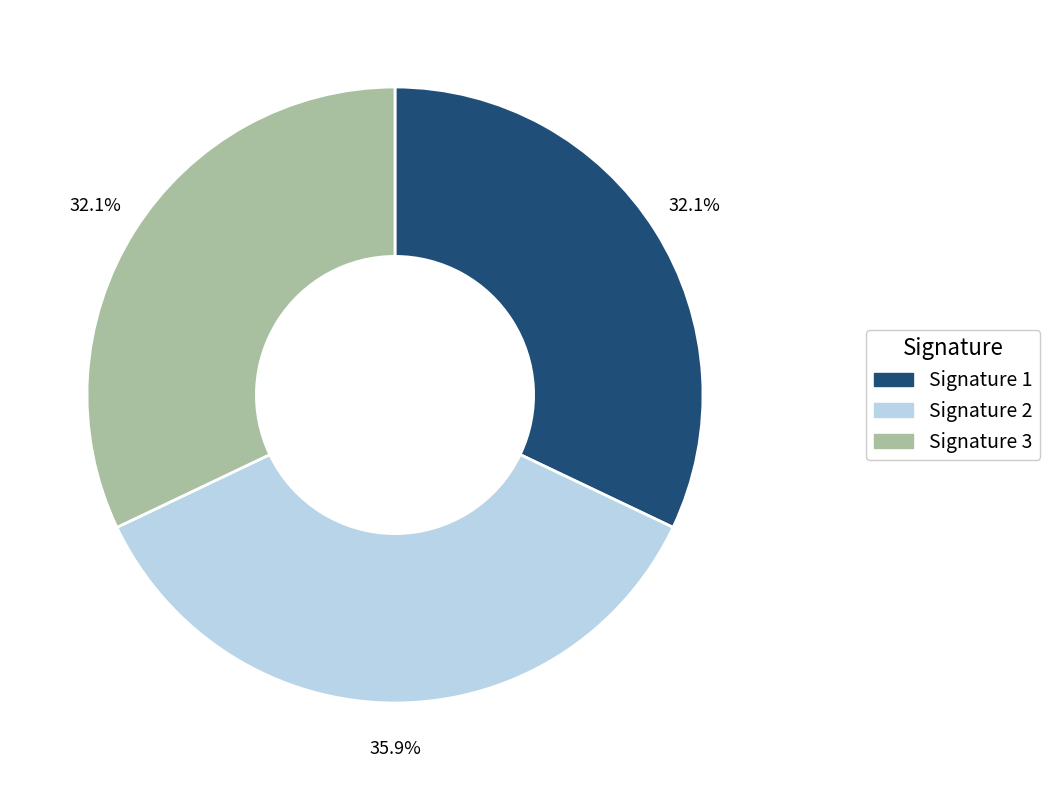

Which slice is the largest?

Signature 2